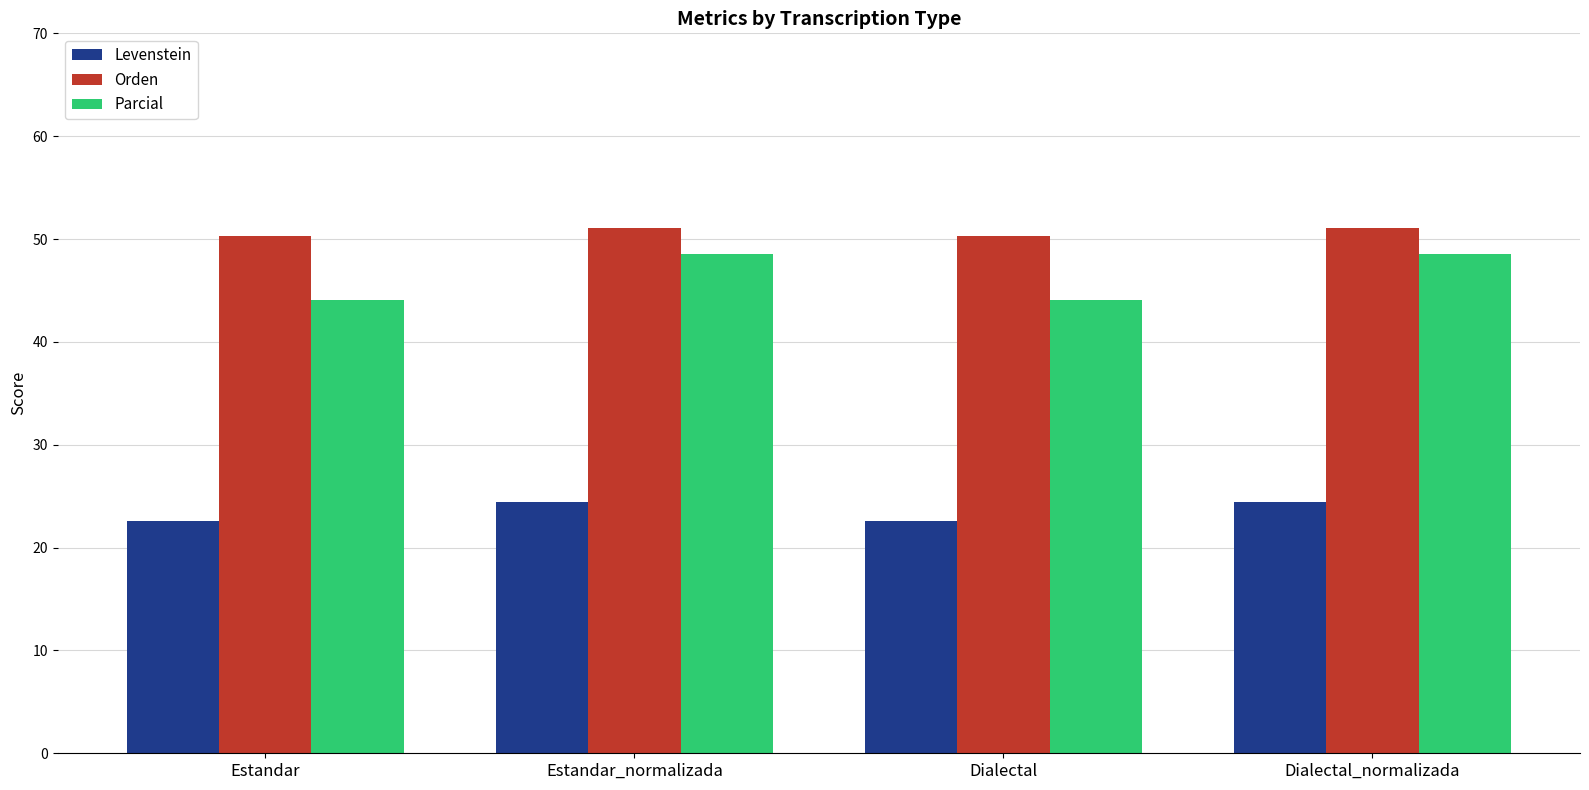

At how many categories does at least one series exceed 29?

4